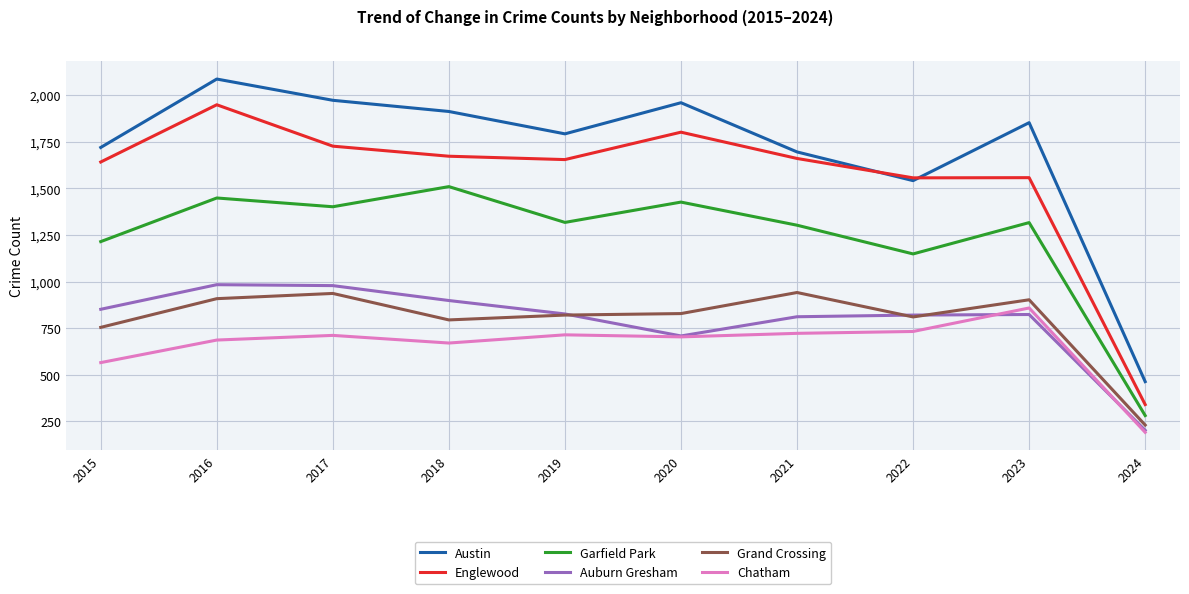

What is the sum of the Grand Crossing values at 2018 and 2016?

1702